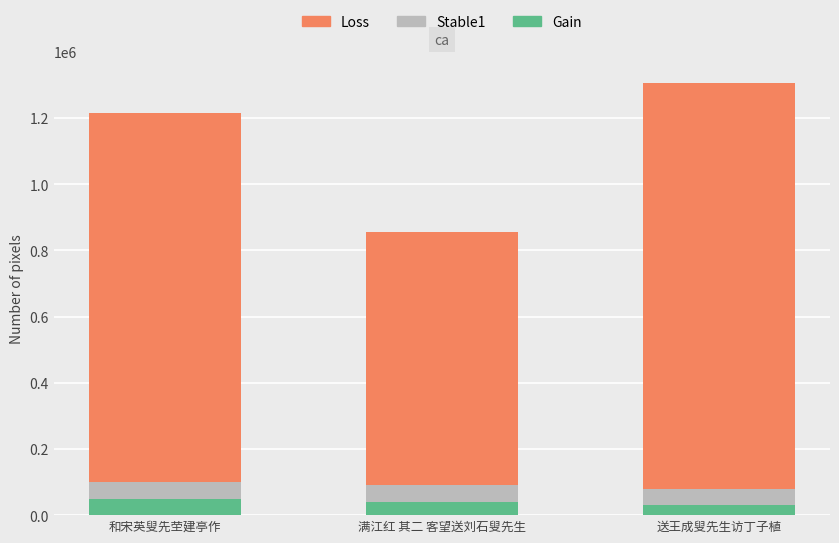

What is the difference between the Gain values at 送王成叟先生访丁子植 and 满江红 其二 客望送刘石叟先生?

10000